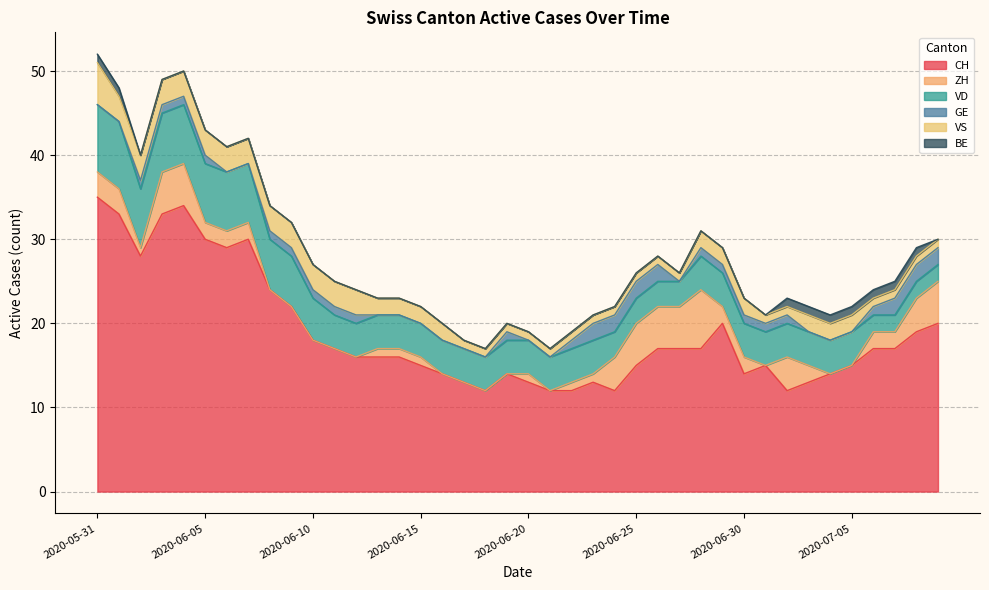

Between 2020-06-19 and 2020-06-20, which series saw the biggest shift?

CH